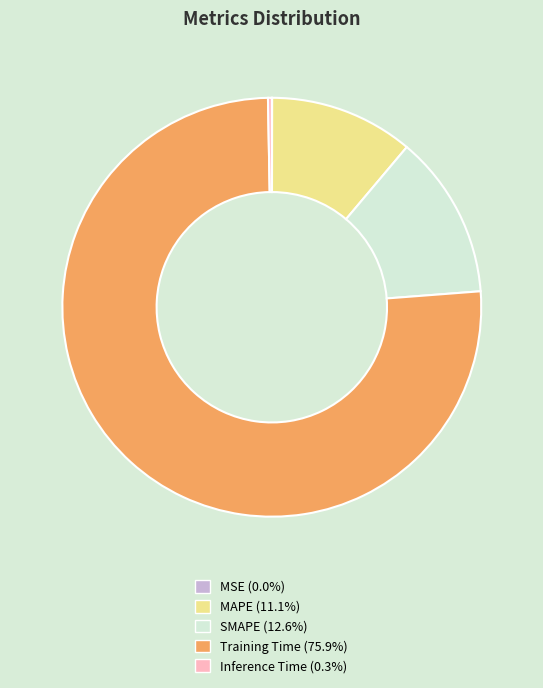

Does Training Time represent more than half of the total?

Yes